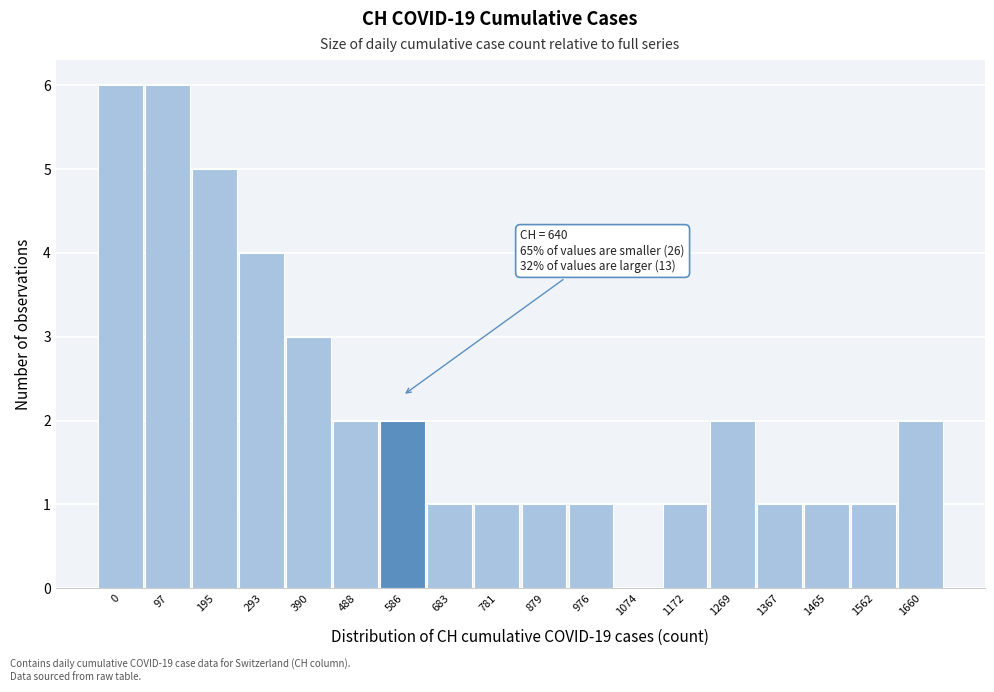

Reading left to right, what are all the values shown in this chart?

0=6	97=6	195=5	293=4	390=3	488=2	586=2	683=1	781=1	879=1	976=1	1074=0	1172=1	1269=2	1367=1	1465=1	1562=1	1660=2